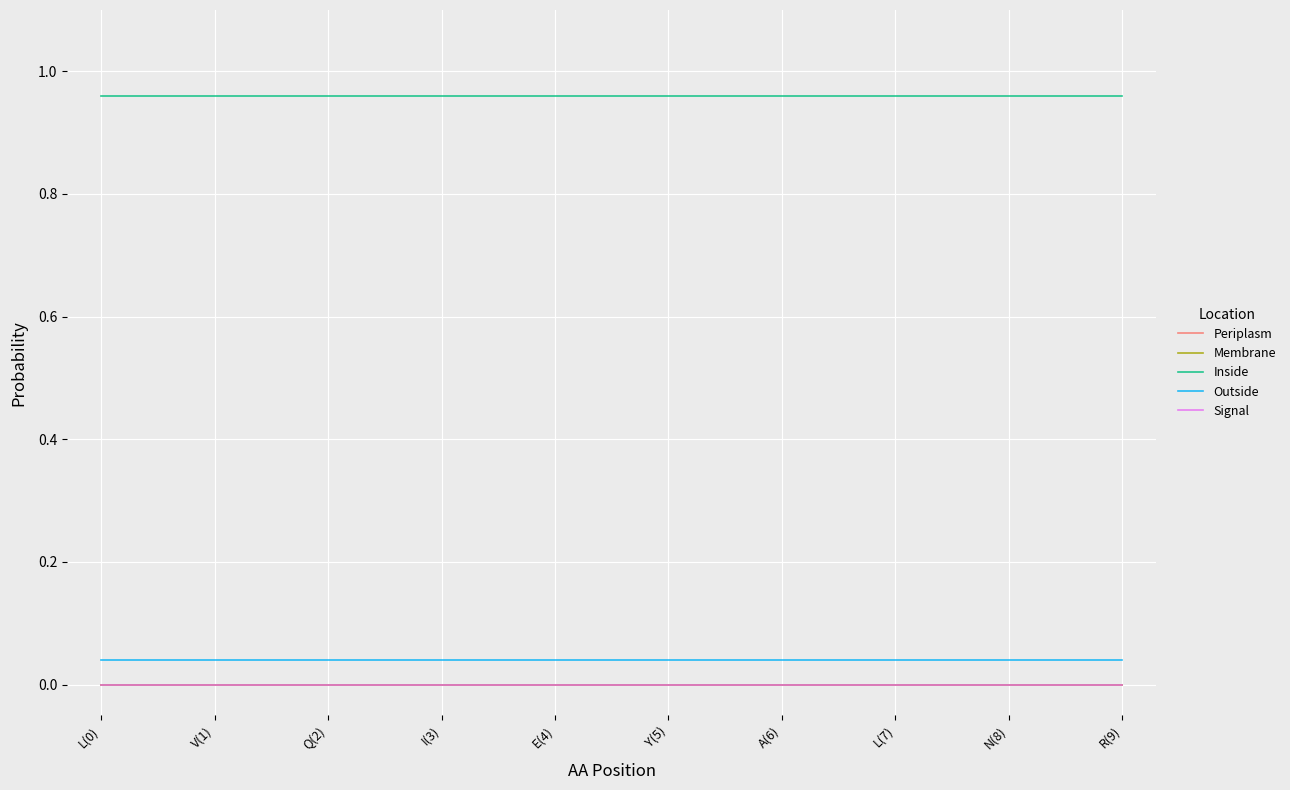

What is the difference between the highest and lowest values at A(6)?

1.0